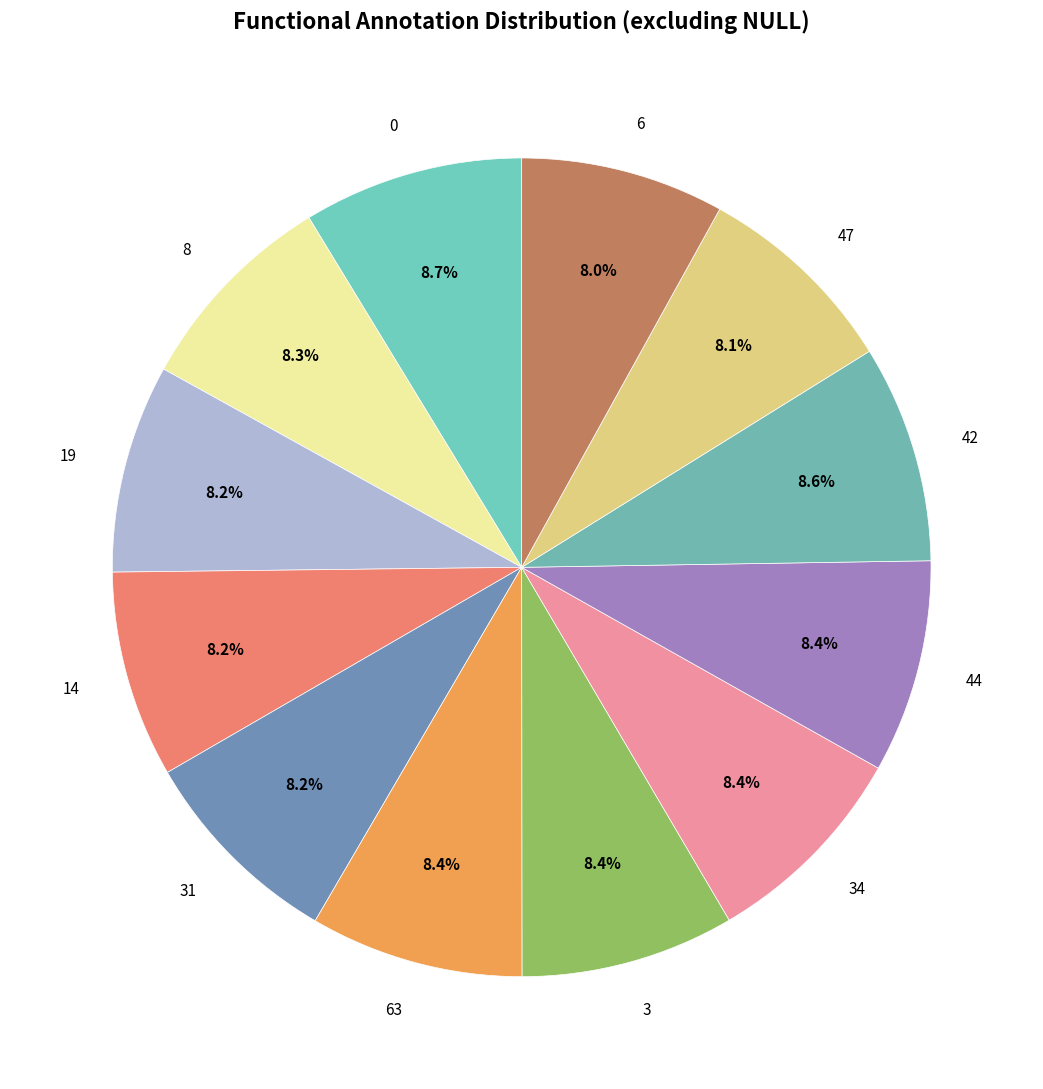

Count the number of slices in the pie.

12